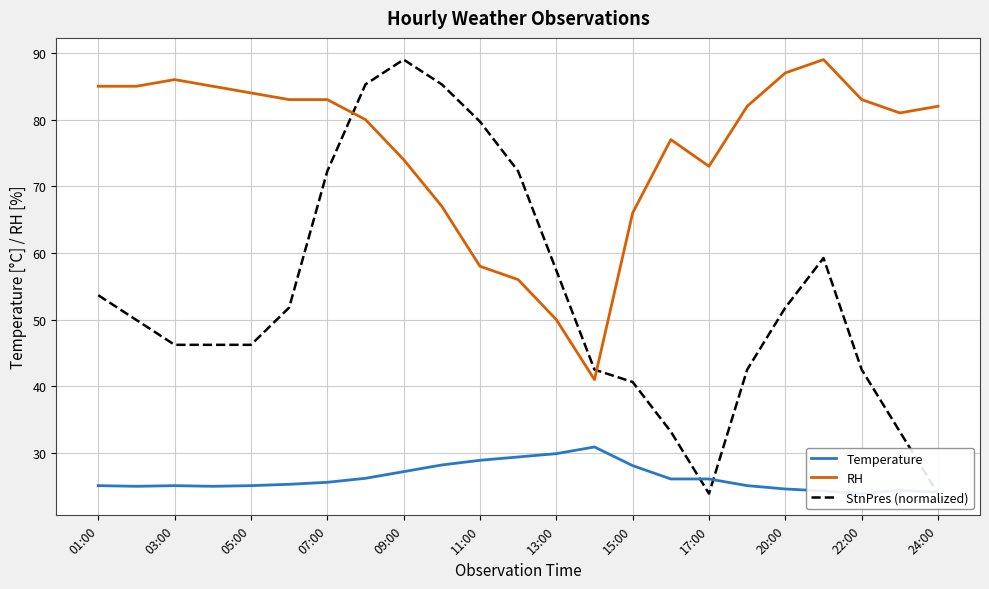

What is the difference between the RH values at 05:00 and 21?

5.0